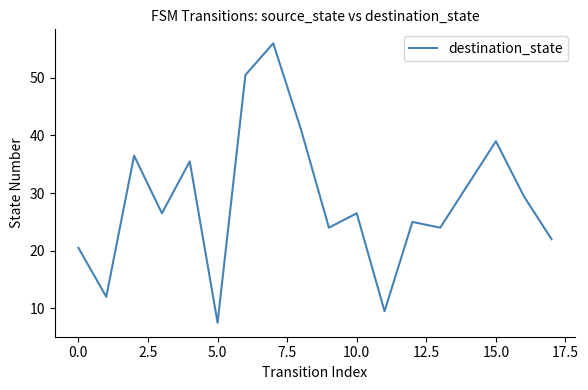

What is the smallest value displayed?

7.5